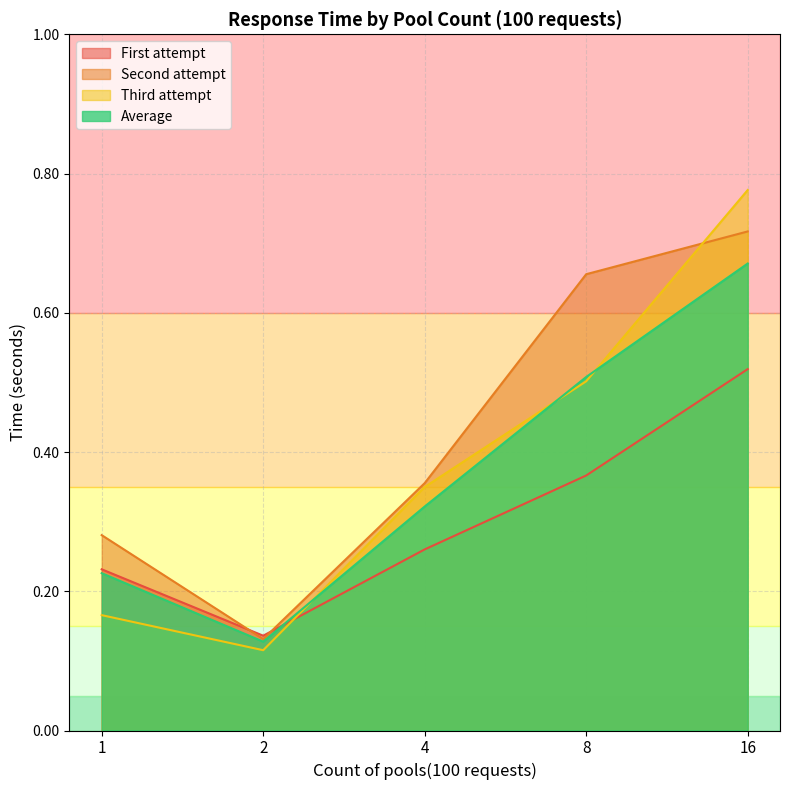

Which series has the largest total across all categories?

Second attempt